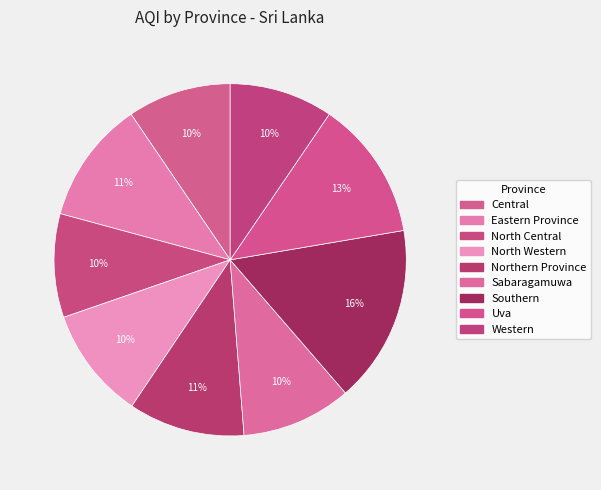

Which slice is the largest?

Southern